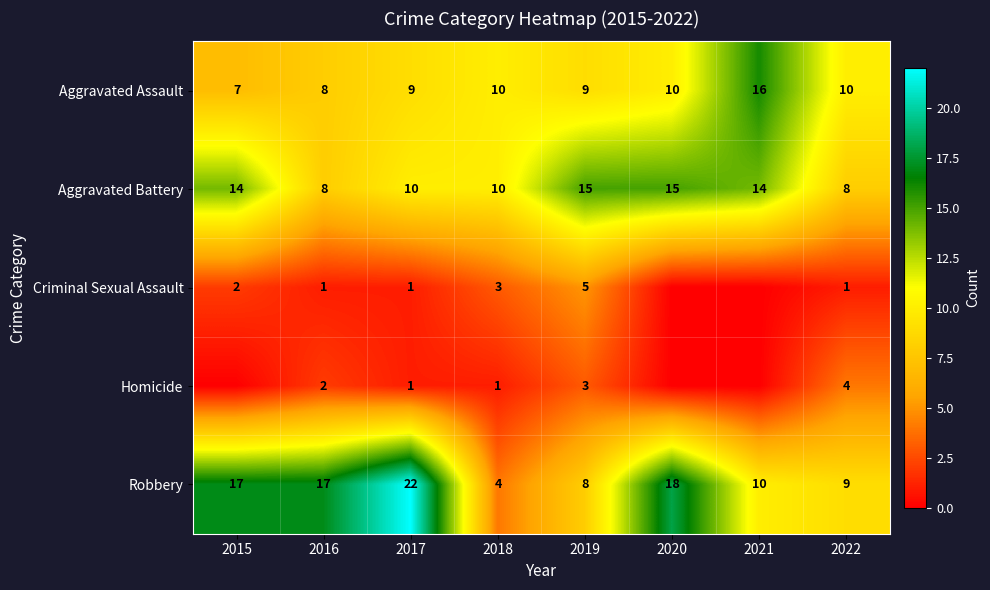

What is the maximum value for Aggravated Battery?

15